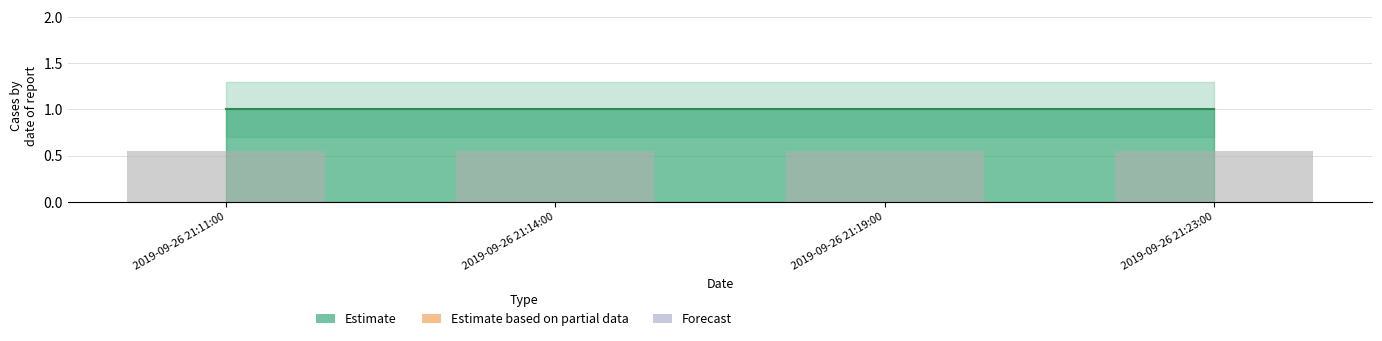

What is the value of the Estimate bar at the 1st from the left?

1.0